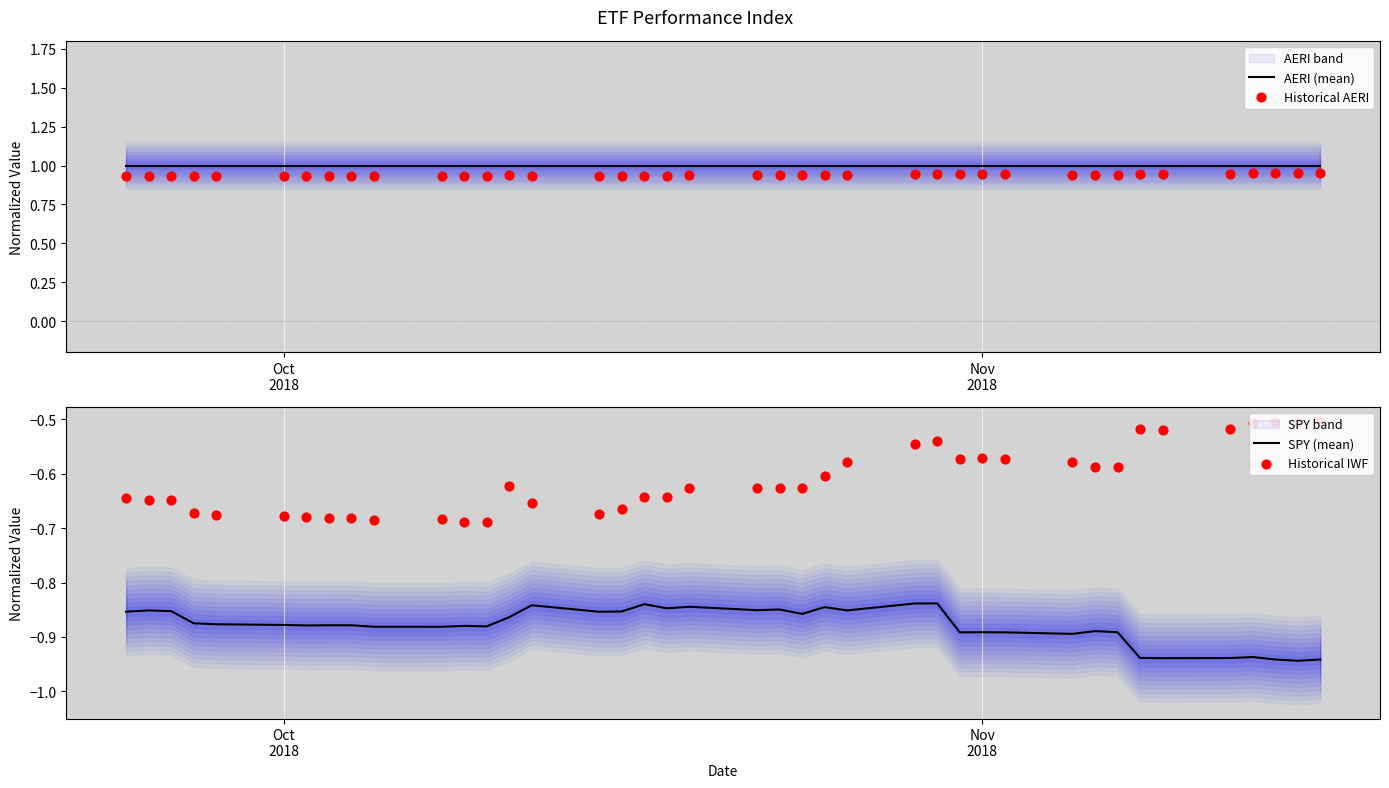

Which series contains the lowest Y value?

SPY (mean)